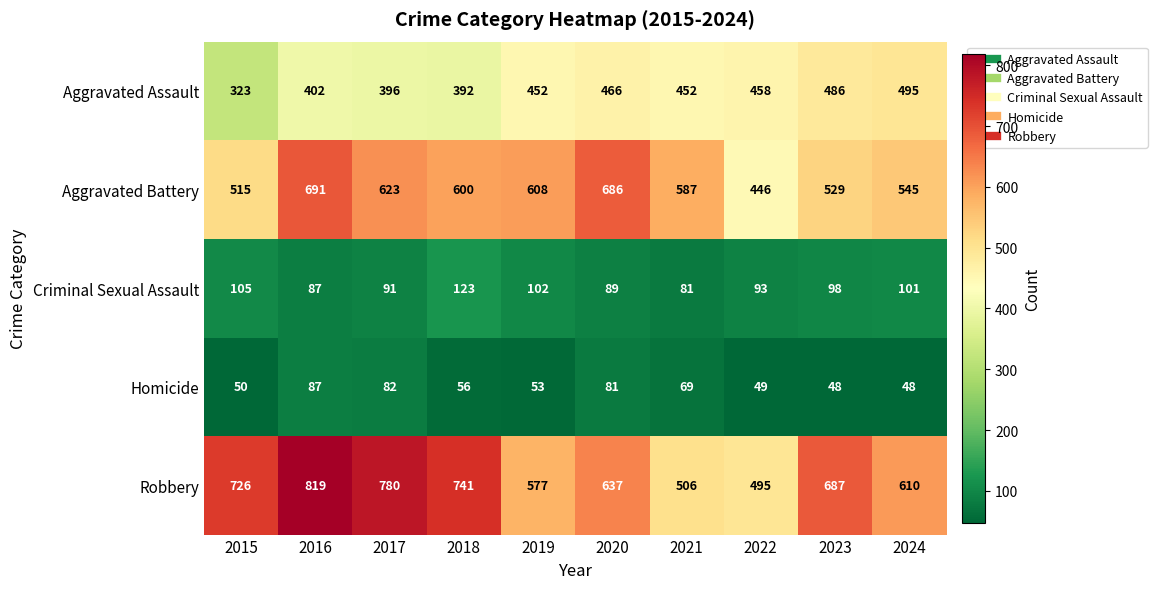

Between 2016 and 2020, which series saw the biggest shift?

Robbery